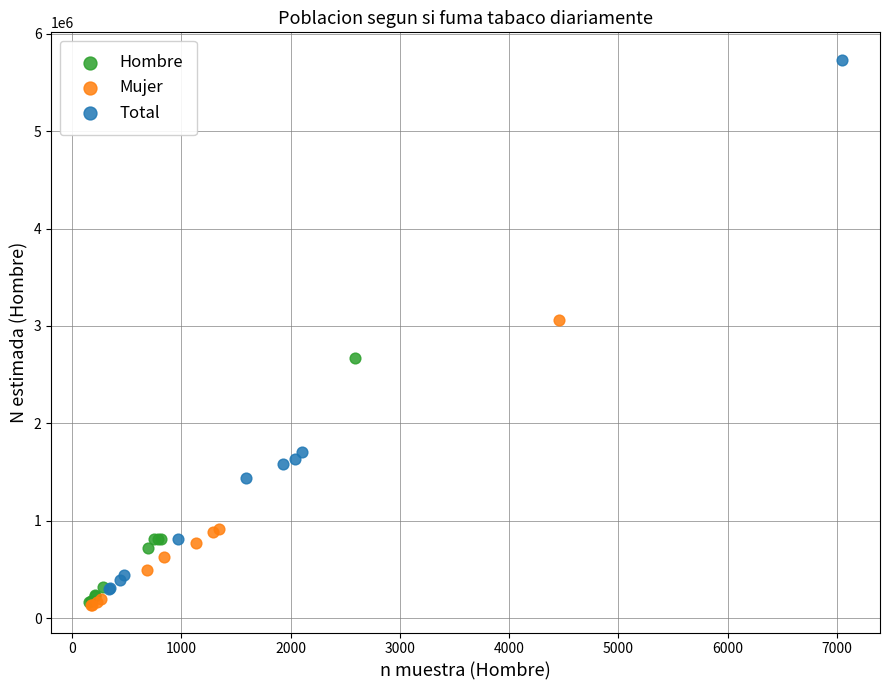

What are all the series names shown in the legend?

Hombre, Mujer, Total